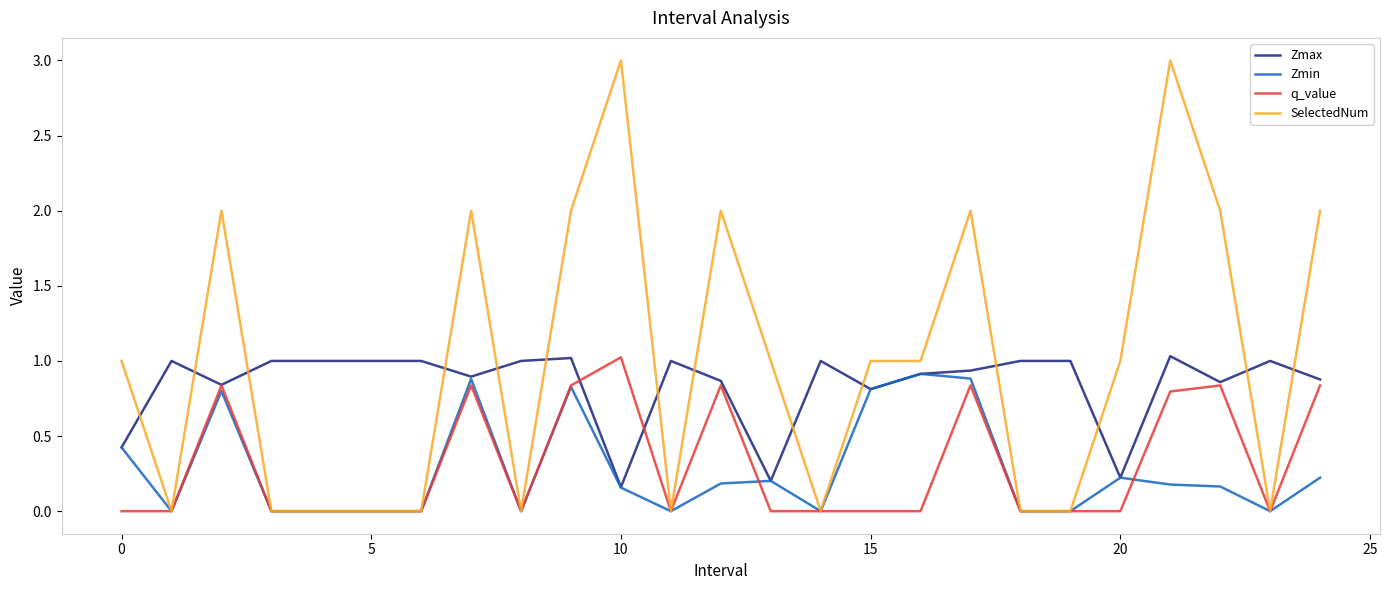

How many lines are shown in the chart?

4